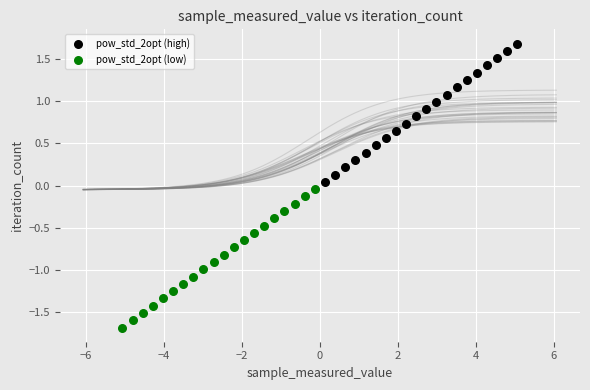

Which series contains the highest Y value?

pow_std_2opt (high)